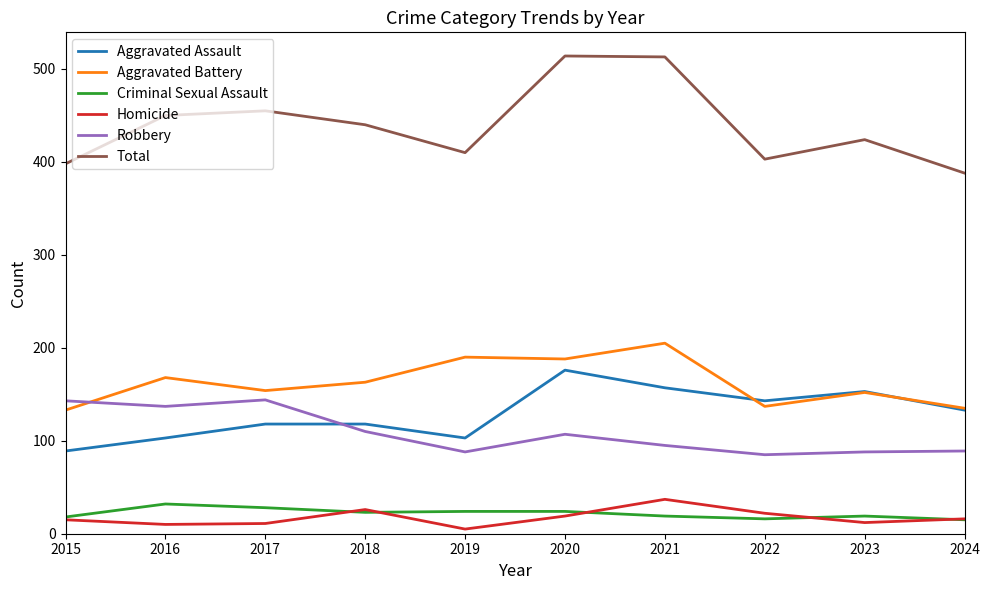

Is the value of Total at 2023 greater than the value of Homicide at 2017?

Yes